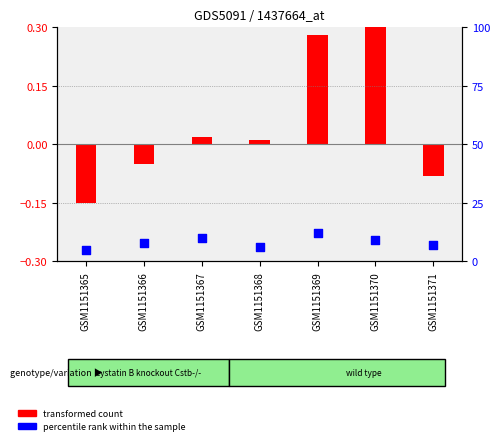

At how many categories does at least one series exceed 7?

5